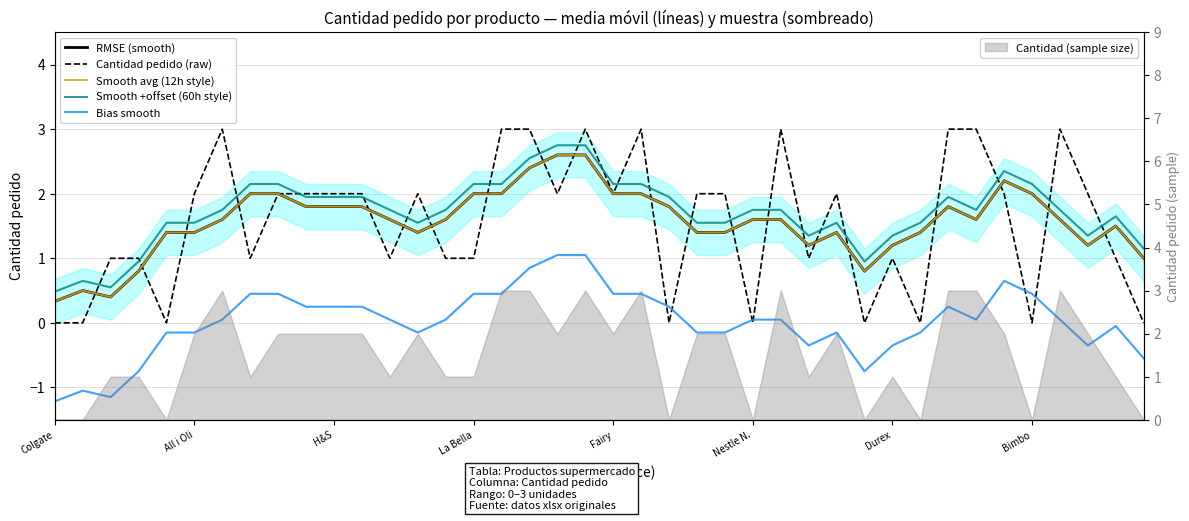

Is the value of Smooth +offset (60h style) at Colgate greater than the value of Bias smooth at 21?

Yes